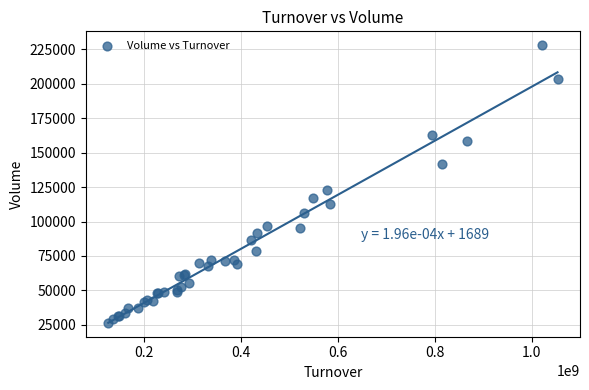

What Y value in the scatter plot is closest to 127312?

122565